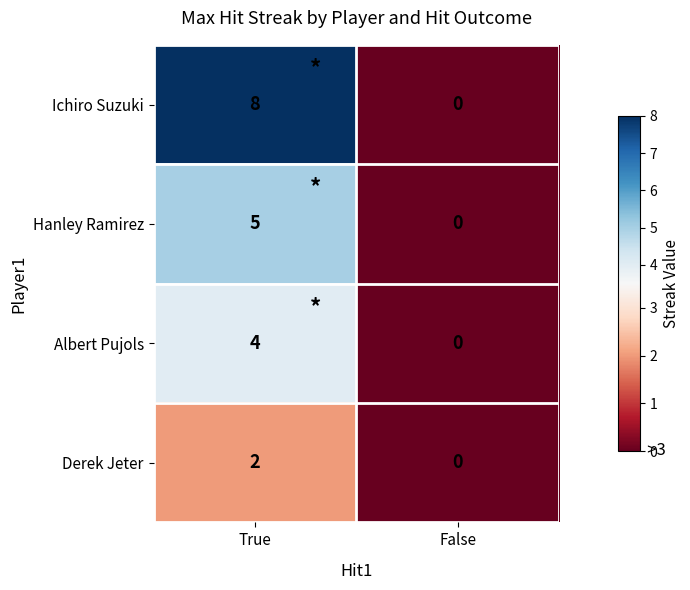

Between True and False, which series saw the biggest shift?

Ichiro Suzuki